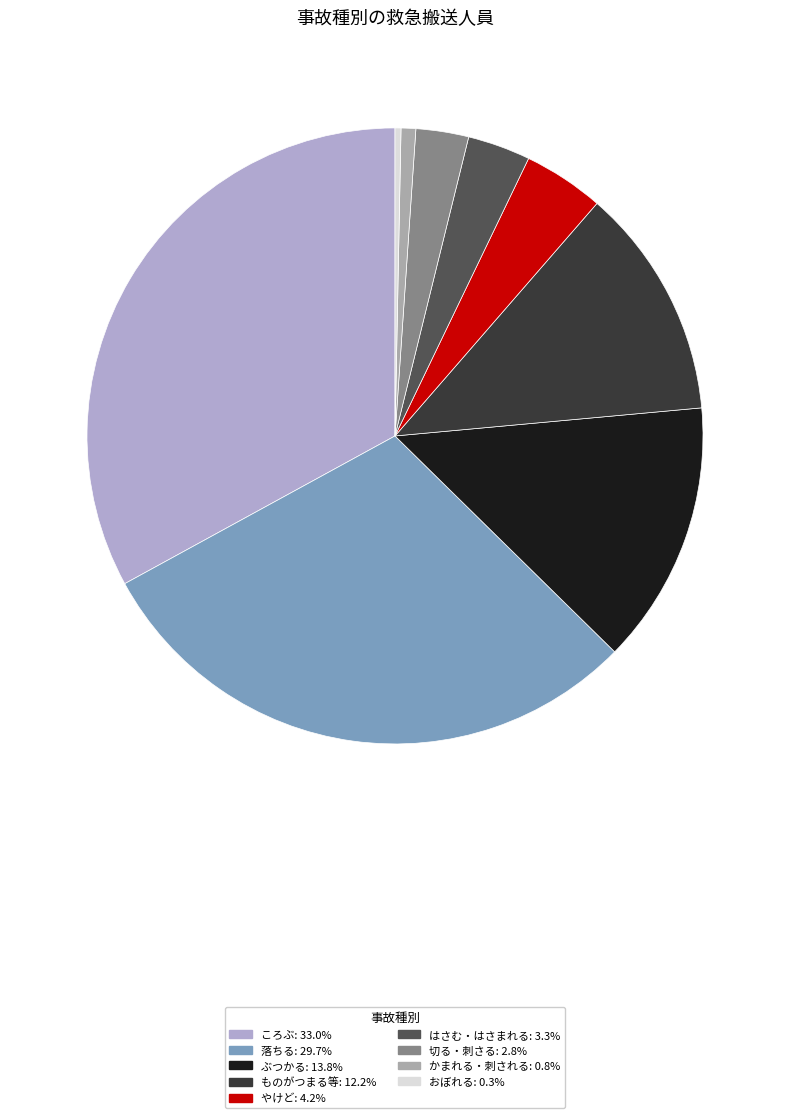

Which slice is the largest?

ころぶ